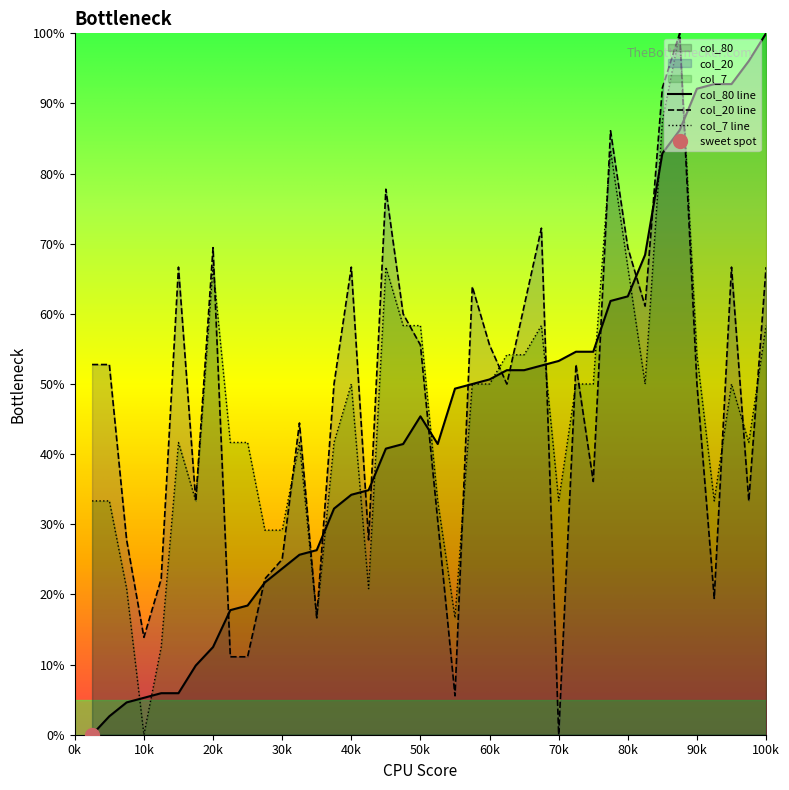

Which series ends up on top after the final intersection of col_20 and col_7?

col_20